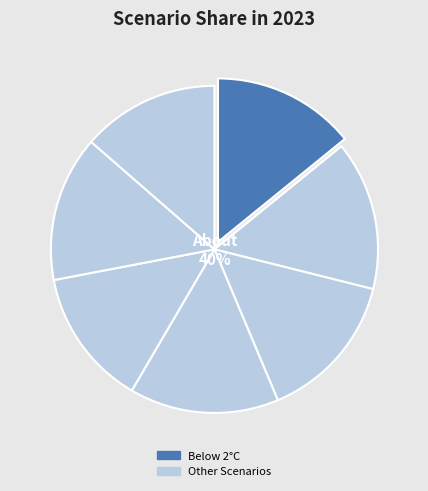

Does any single category account for the majority?

No